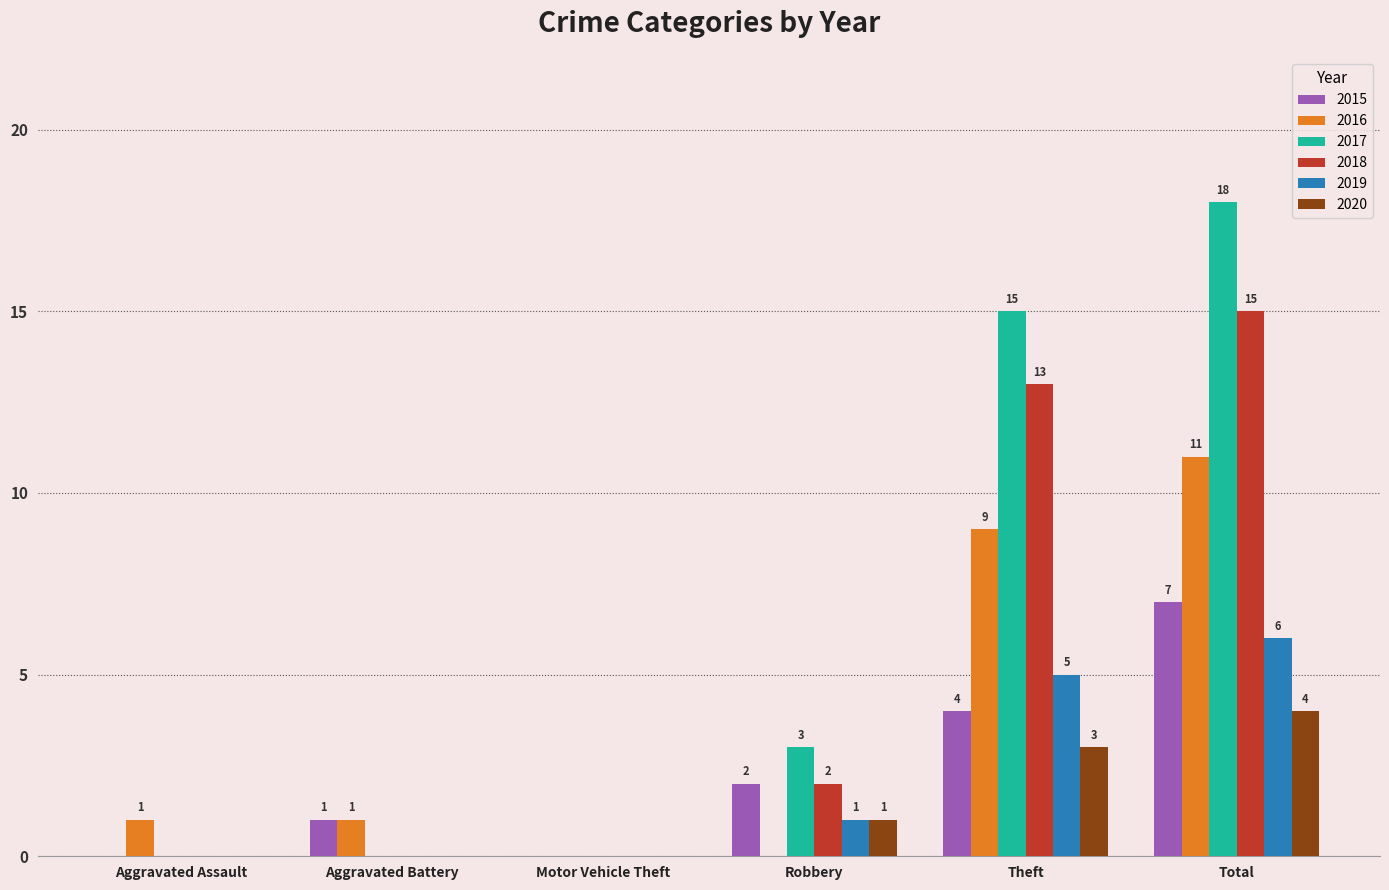

At which category is the sum across all series the highest?

Total